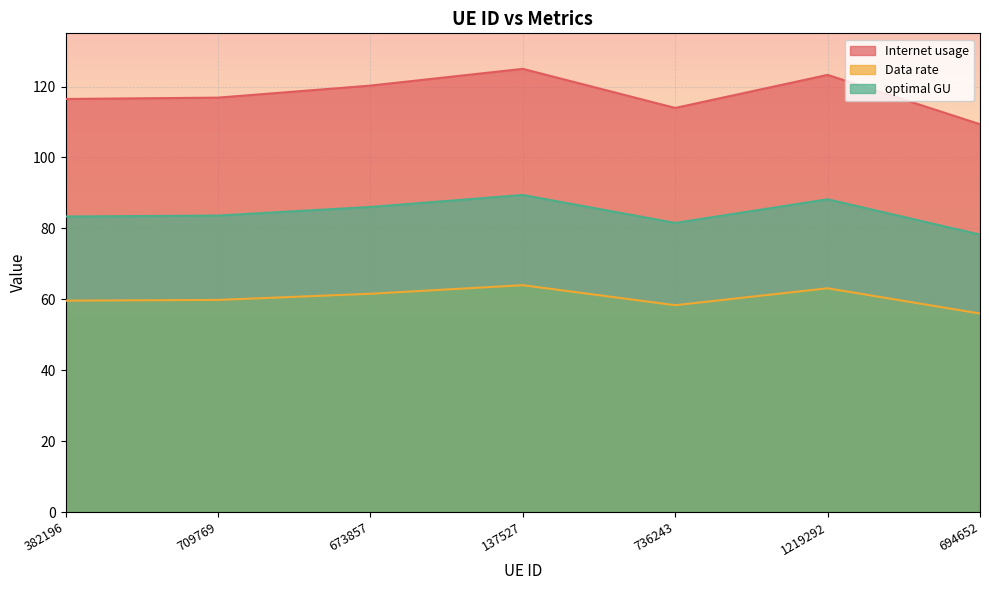

At 709769, list the series in order from smallest to largest.

Data rate, optimal GU, Internet usage